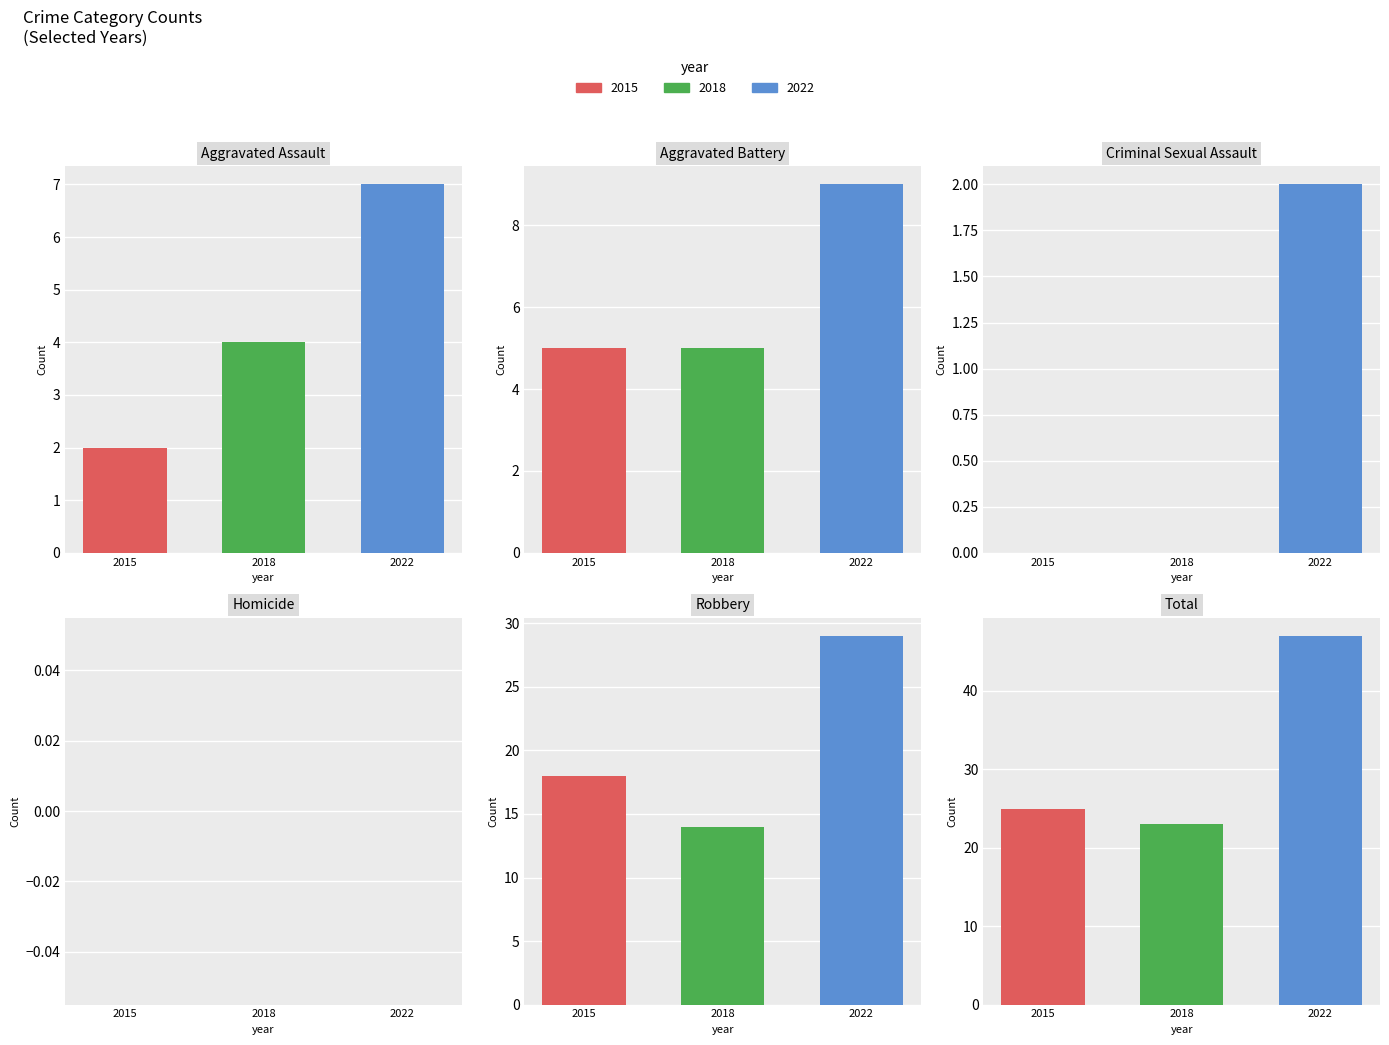

The value of 2022 at Total is 72. True or false?

False